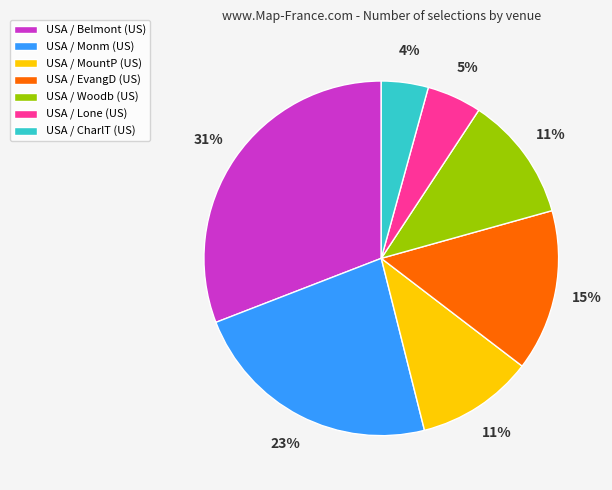

To the nearest percent, what is the difference between the largest and smallest slice percentages?

27%